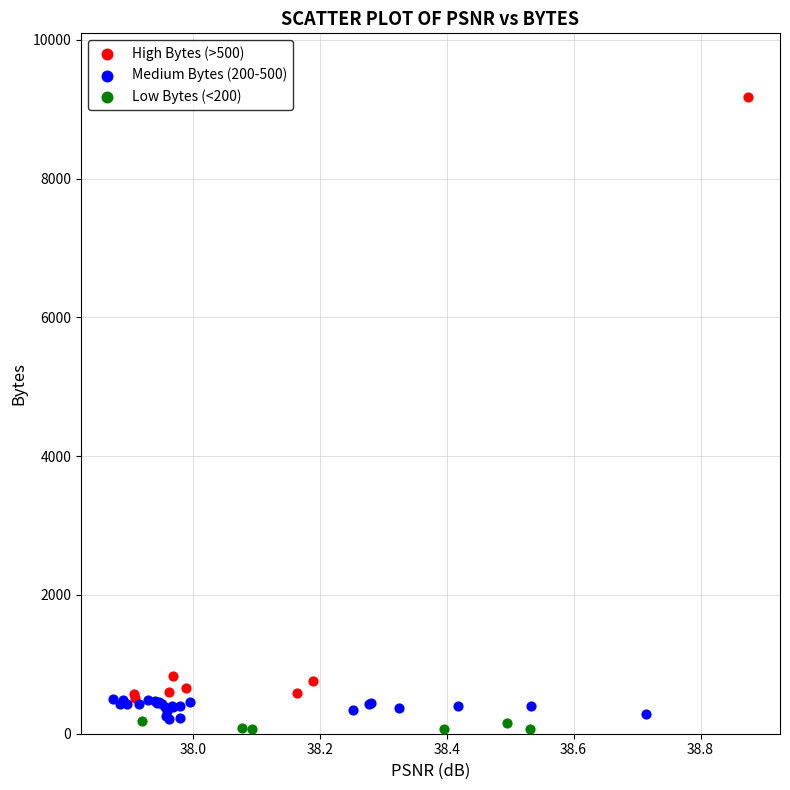

Which series contains the highest Y value?

High Bytes (>500)